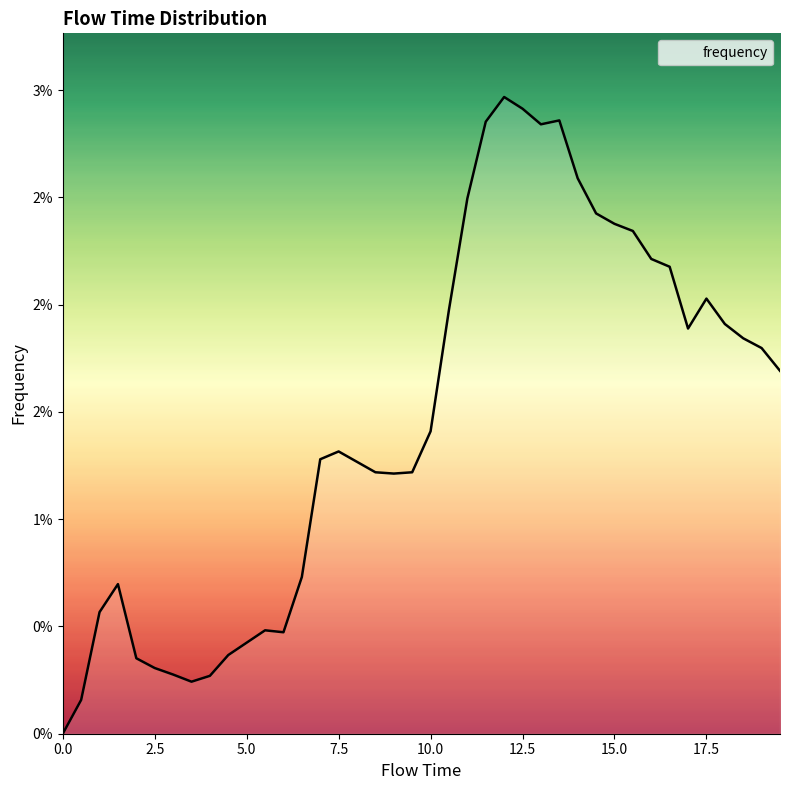

Rank the categories by value from lowest to highest.

0.0, 0.5, 3.5, 4.0, 3.0, 2.5, 2.0, 4.5, 5.0, 6.0, 5.5, 1.0, 1.5, 6.5, 9.0, 8.5, 9.5, 8.0, 7.0, 7.5, 10.0, 19.5, 19.0, 18.5, 17.0, 18.0, 10.5, 17.5, 16.5, 16.0, 15.5, 15.0, 14.5, 11.0, 14.0, 13.0, 11.5, 13.5, 12.5, 12.0